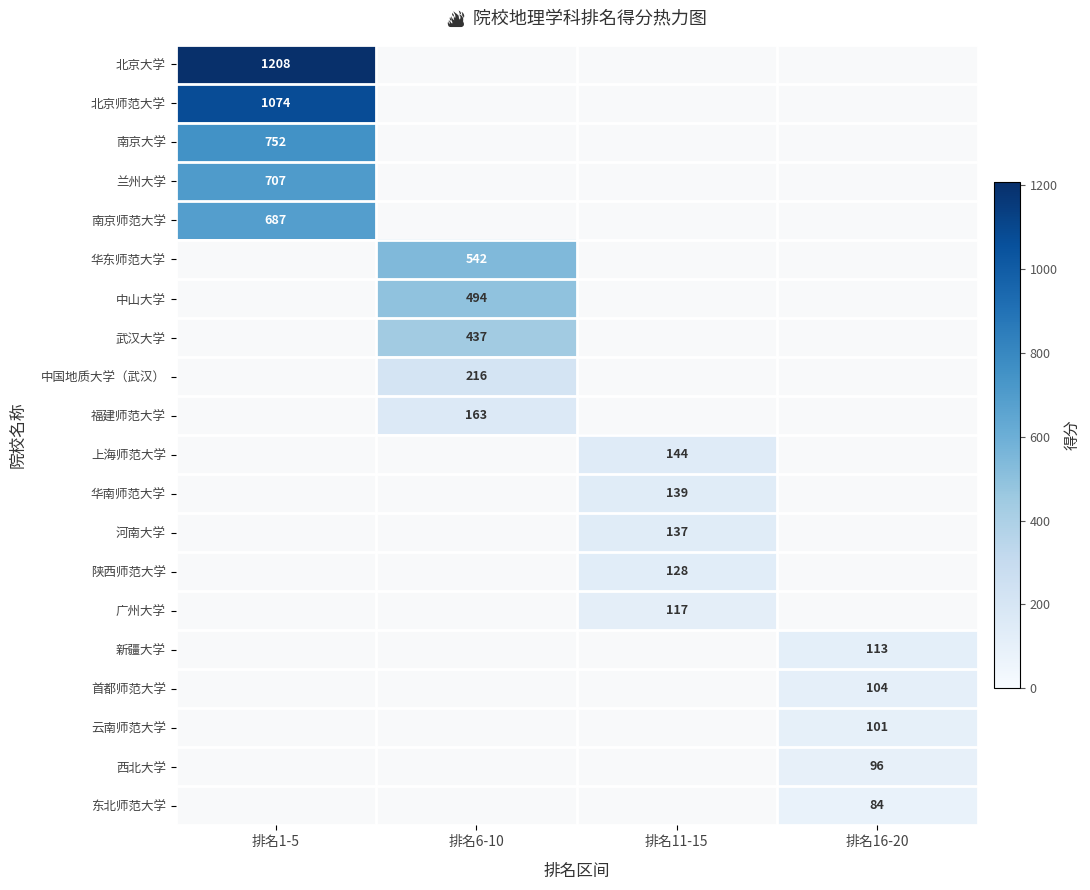

The value of 新疆大学 at 排名16-20 is 113. True or false?

True